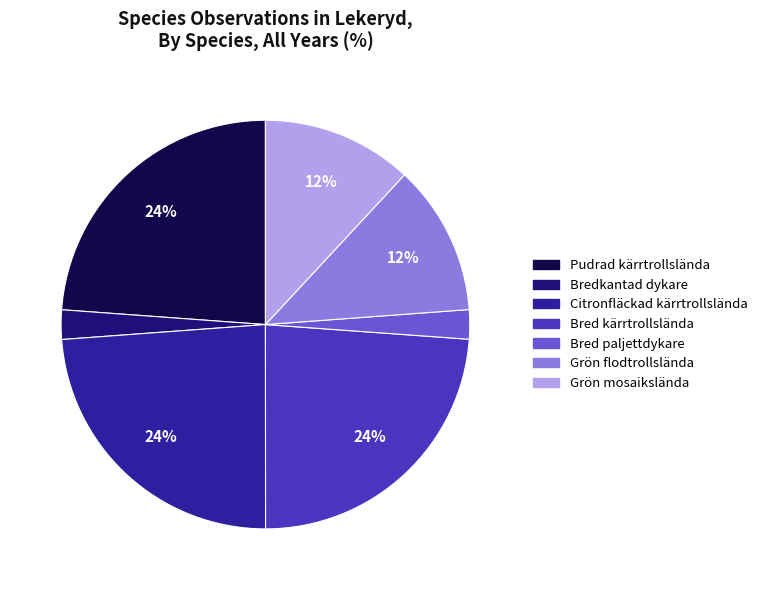

To the nearest percent, what is the average slice percentage?

14%